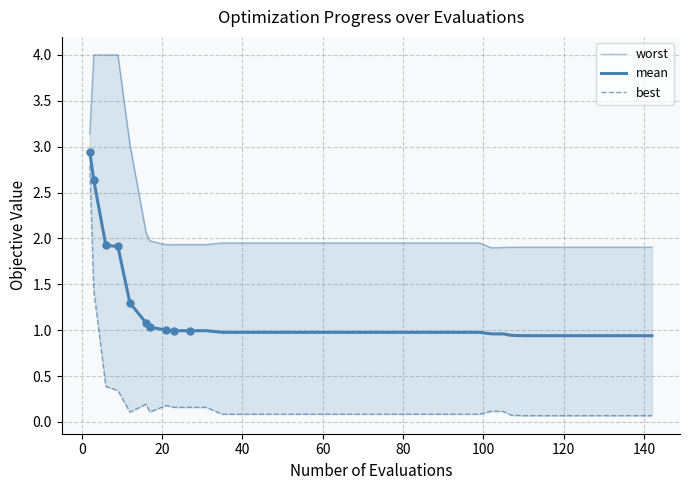

Which series contains the highest Y value?

worst